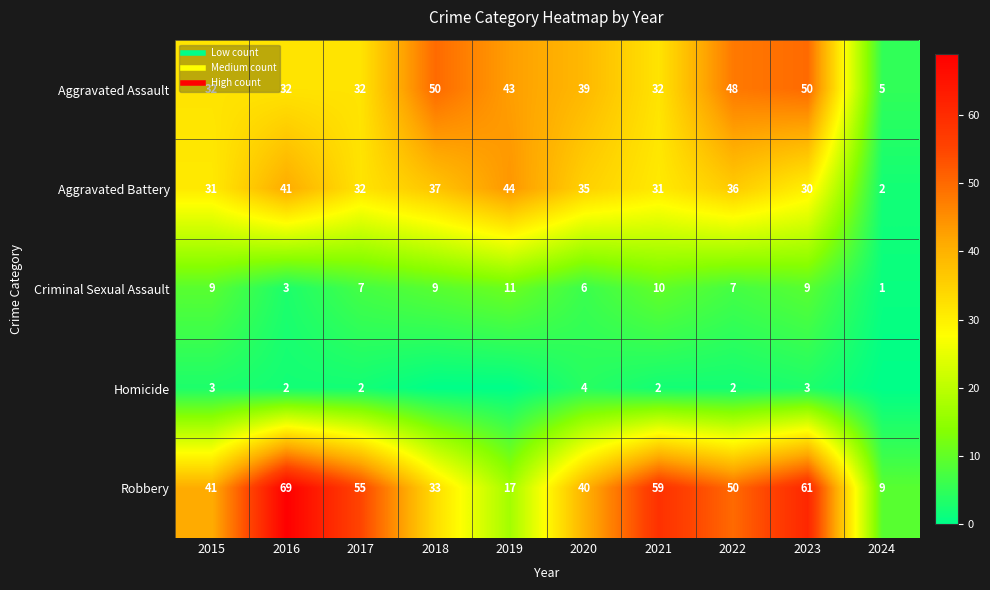

How many values in the Aggravated Battery series exceed 35?

4